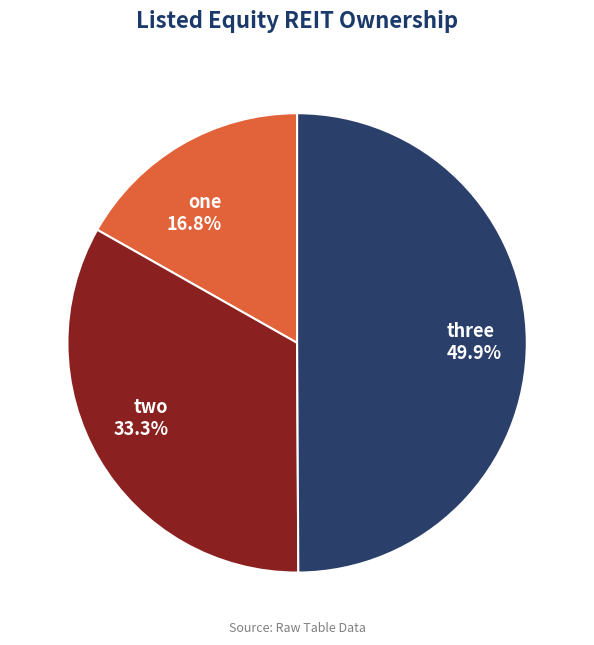

What percentage is the one slice, to the nearest percent?

17%